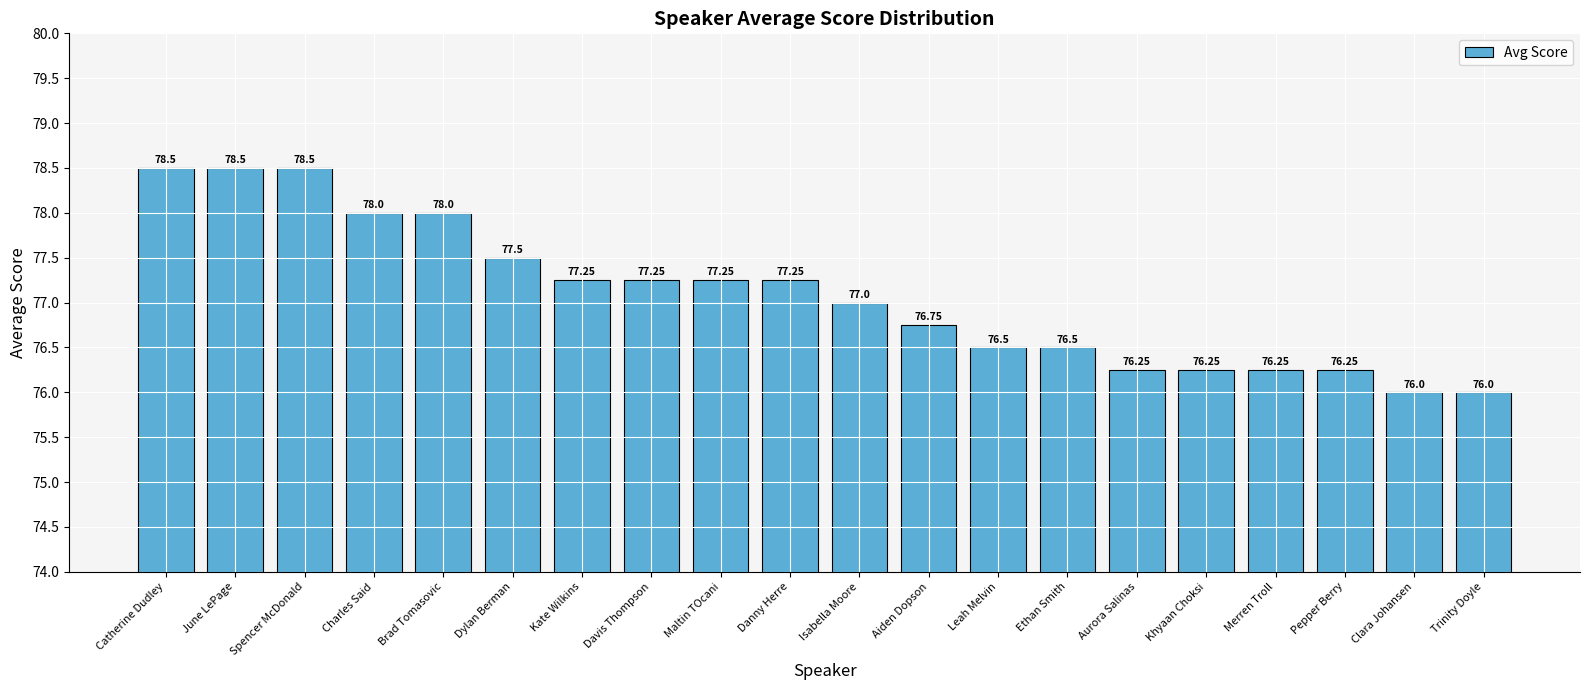

Approximately how many times larger is the value at Trinity Doyle compared to Charles Said?

1.0